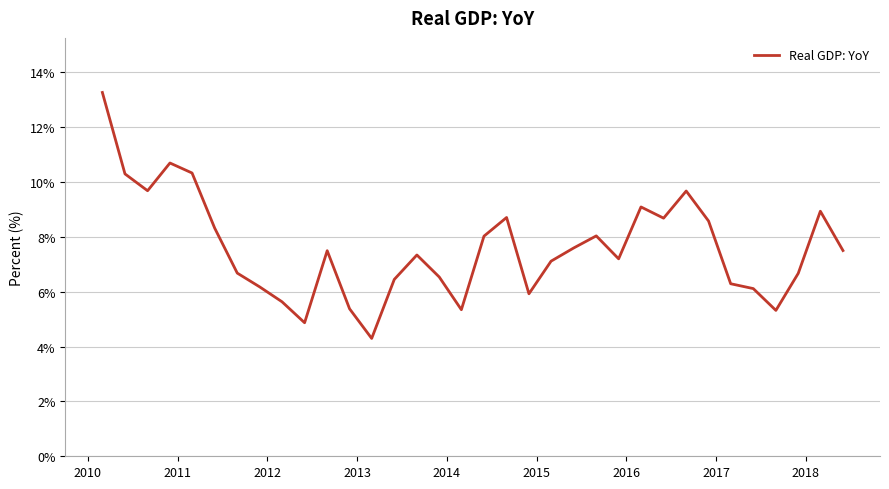

What is the difference between the maximum and minimum values?

9.0